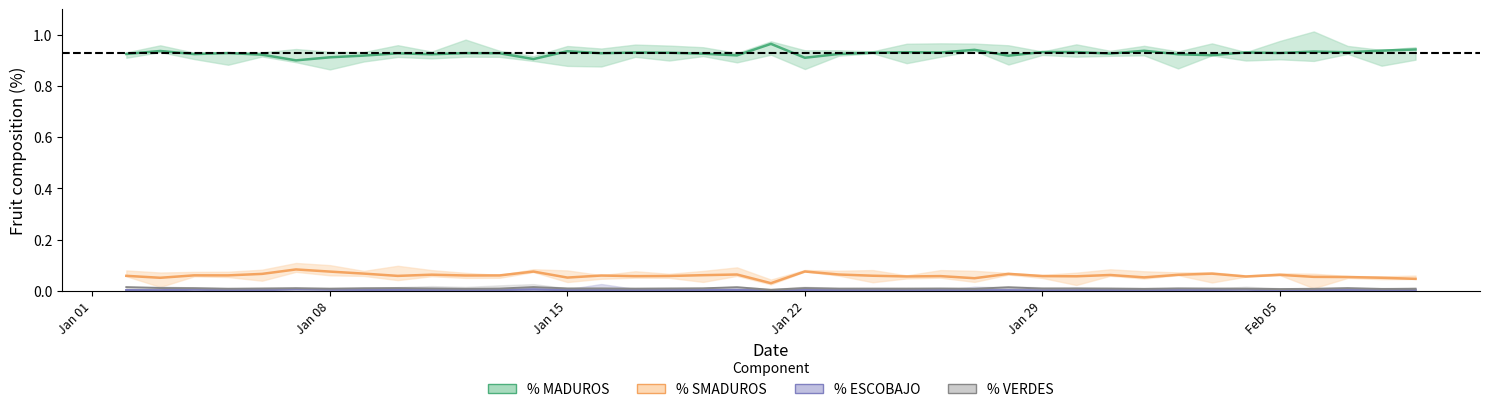

Reading left to right, transcribe all the data shown in this chart.

% MADUROS: 0.9	0.9	0.9	0.9	0.9	0.9	0.9	0.9	0.9	0.9	0.9	0.9	0.9	0.9	0.9	0.9	0.9	0.9	0.9	1.0	0.9	0.9	0.9	0.9	0.9	0.9	0.9	0.9	0.9	0.9	0.9	0.9	0.9	0.9	0.9	0.9	0.9	0.9	0.9
% SMADUROS: 0.1	0.1	0.1	0.1	0.1	0.1	0.1	0.1	0.1	0.1	0.1	0.1	0.1	0.1	0.1	0.1	0.1	0.1	0.1	0.0	0.1	0.1	0.1	0.1	0.1	0.0	0.1	0.1	0.1	0.1	0.1	0.1	0.1	0.1	0.1	0.1	0.1	0.1	0.0
% ESCOBAJO: 0.0	0.0	0.0	0.0	0.0	0.0	0.0	0.0	0.0	0.0	0.0	0.0	0.0	0.0	0.0	0.0	0.0	0.0	0.0	0.0	0.0	0.0	0.0	0.0	0.0	0.0	0.0	0.0	0.0	0.0	0.0	0.0	0.0	0.0	0.0	0.0	0.0	0.0	0.0
% VERDES: 0.0	0.0	0.0	0.0	0.0	0.0	0.0	0.0	0.0	0.0	0.0	0.0	0.0	0.0	0.0	0.0	0.0	0.0	0.0	0.0	0.0	0.0	0.0	0.0	0.0	0.0	0.0	0.0	0.0	0.0	0.0	0.0	0.0	0.0	0.0	0.0	0.0	0.0	0.0